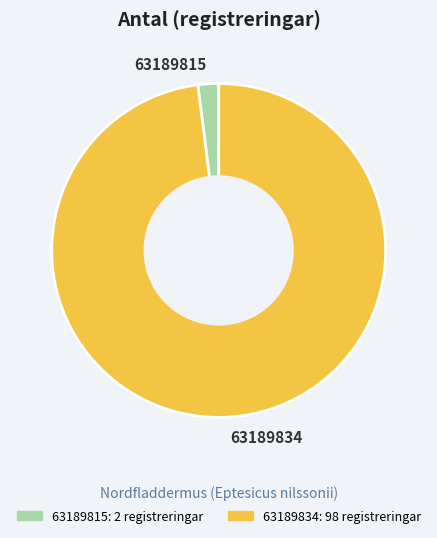

Between 63189815 and 63189834, which is larger?

63189834